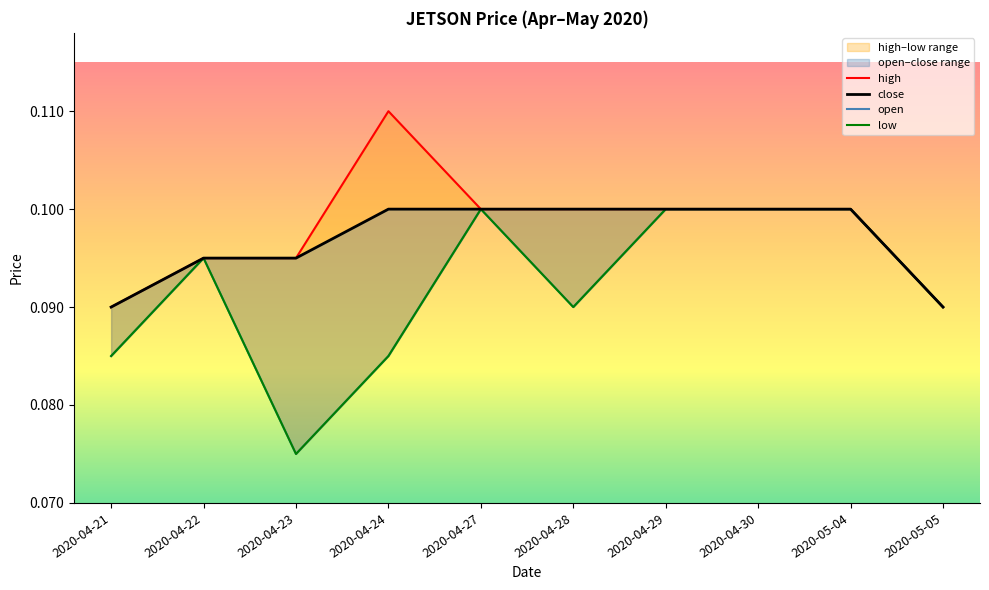

At which category does the chart reach its minimum across all series?

2020-04-23